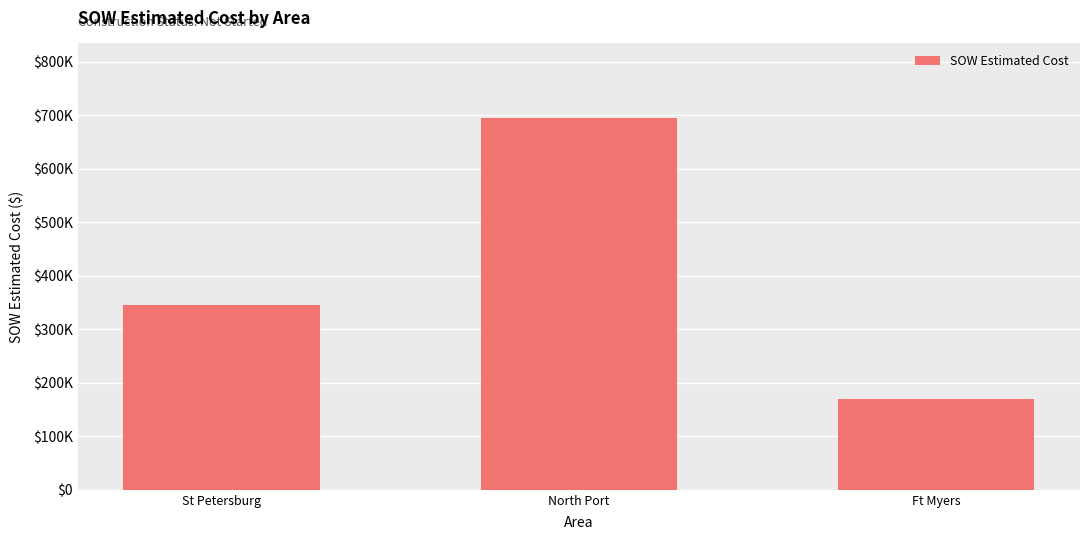

Rank the categories by value from lowest to highest.

Ft Myers, St Petersburg, North Port